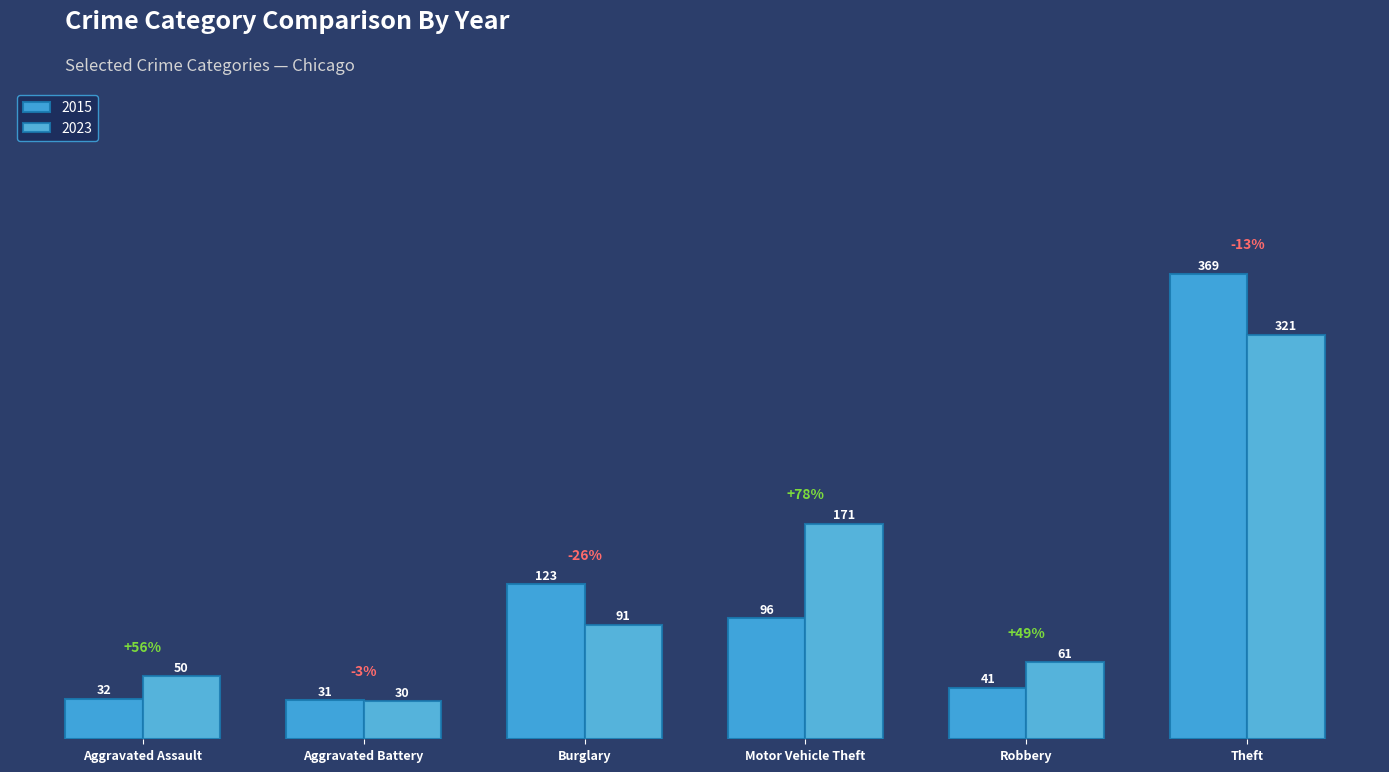

How many bars are there in each group?

2